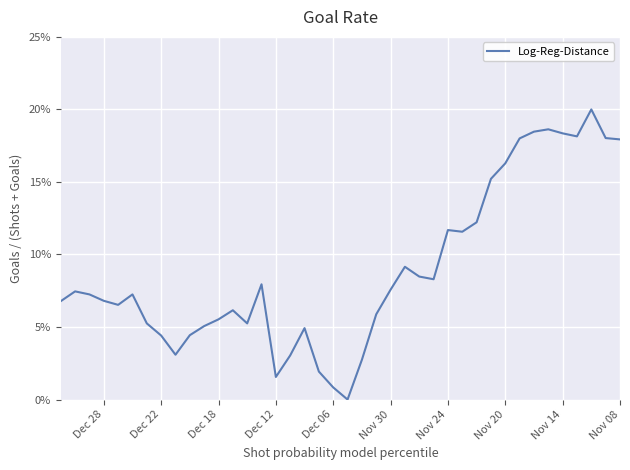

The chart shows a value of 0.1 at Nov 14. True or false?

False